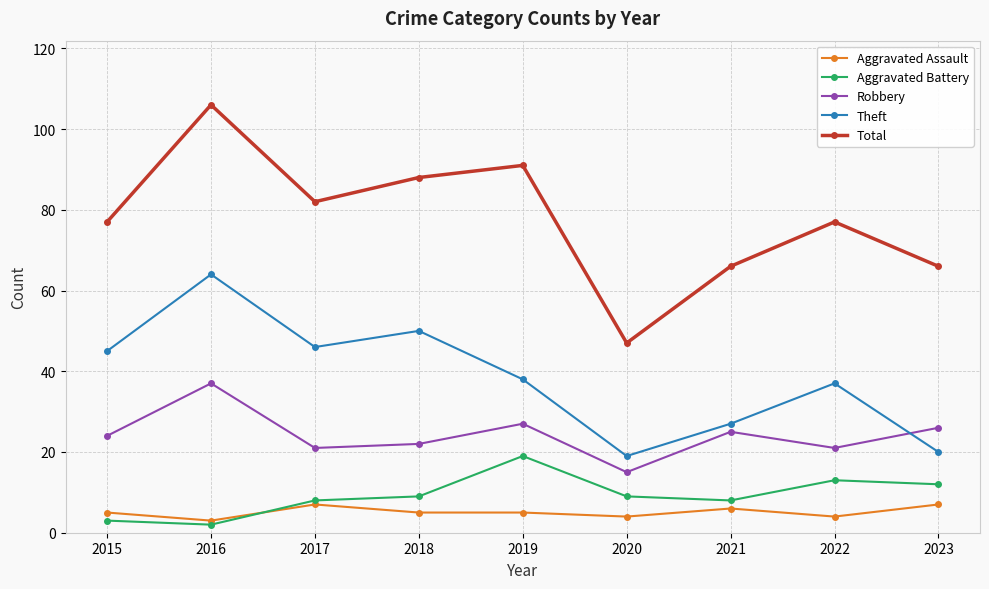

What is the difference between the maximum and minimum values in the Total series?

59